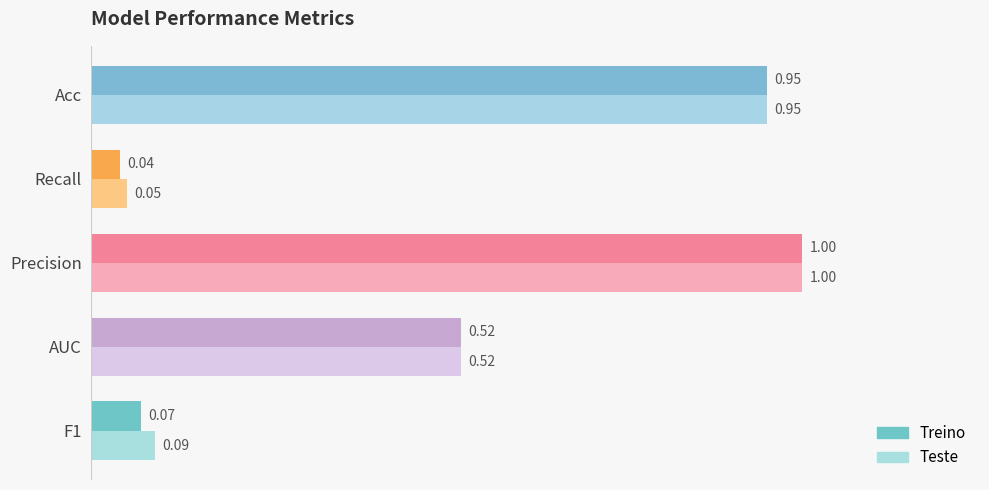

What are all the series names shown in the legend?

Treino, Teste